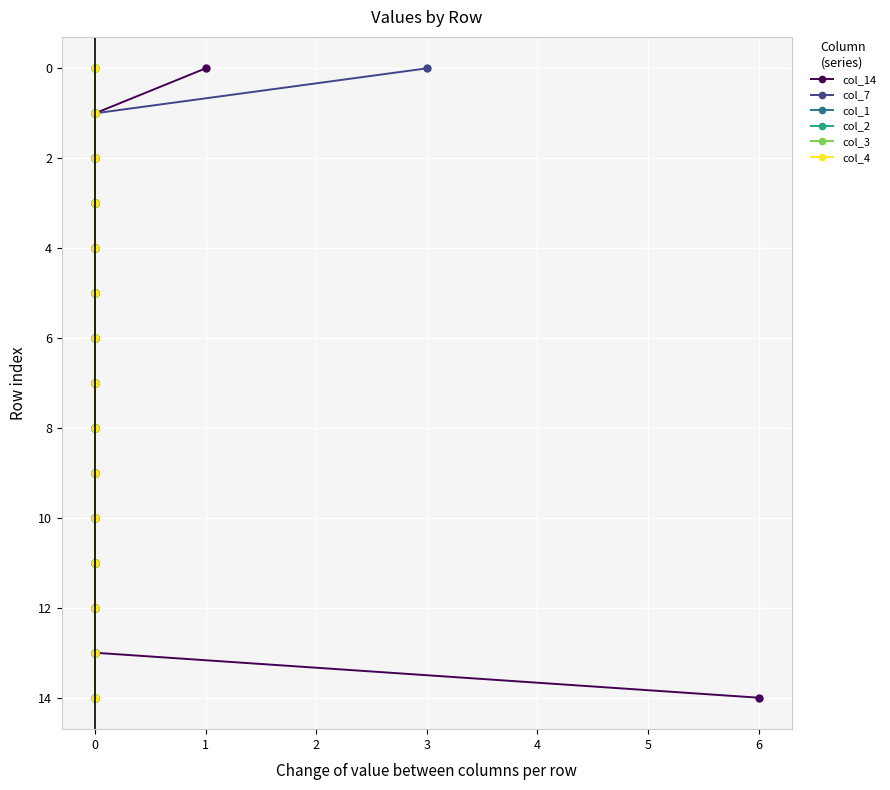

Which series has the largest total across all categories?

col_14